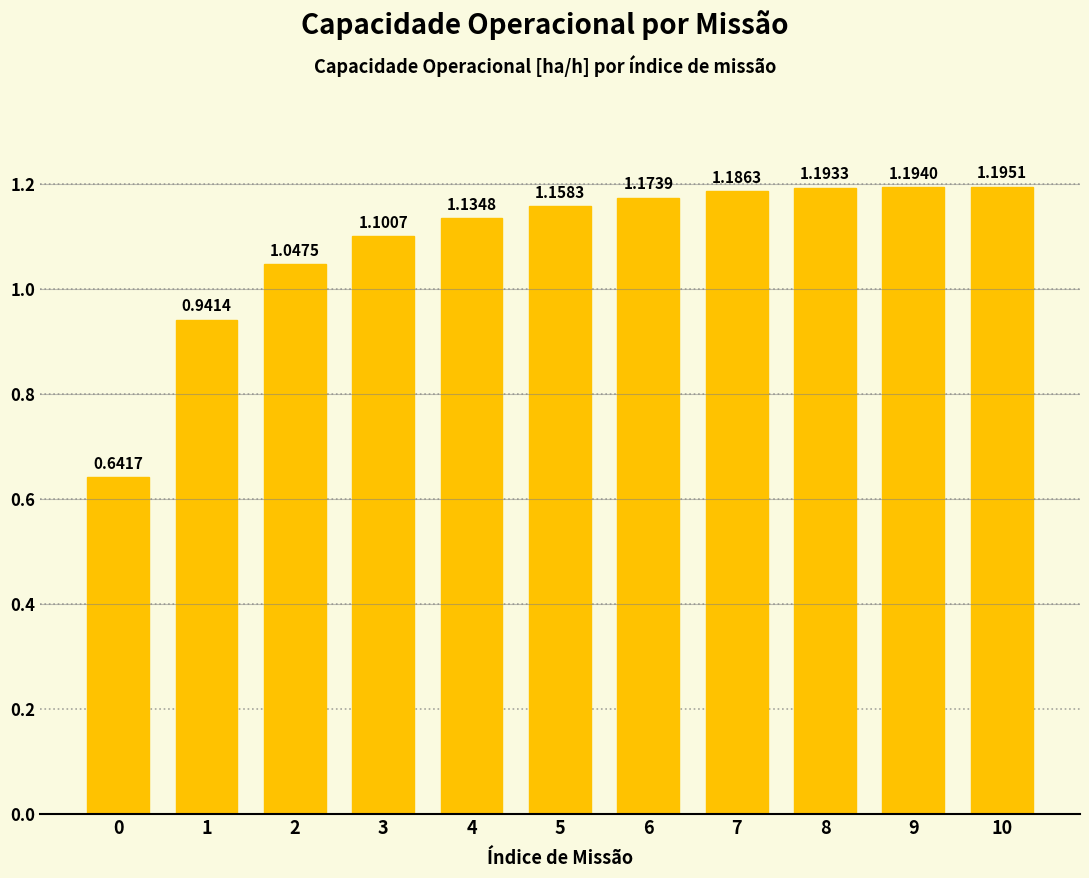

What is the sum of all values?

12.0